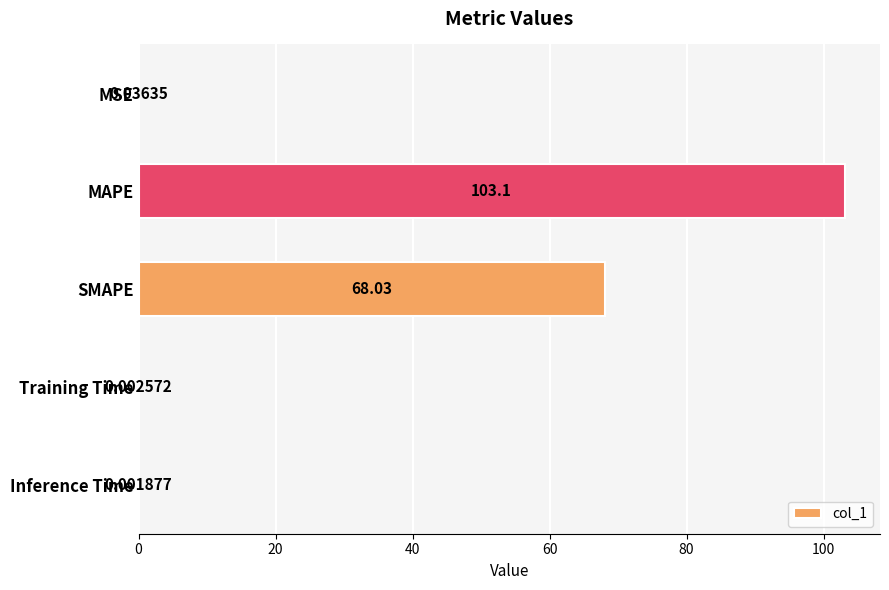

What is the sum of the values at Training Time and MAPE?

103.1